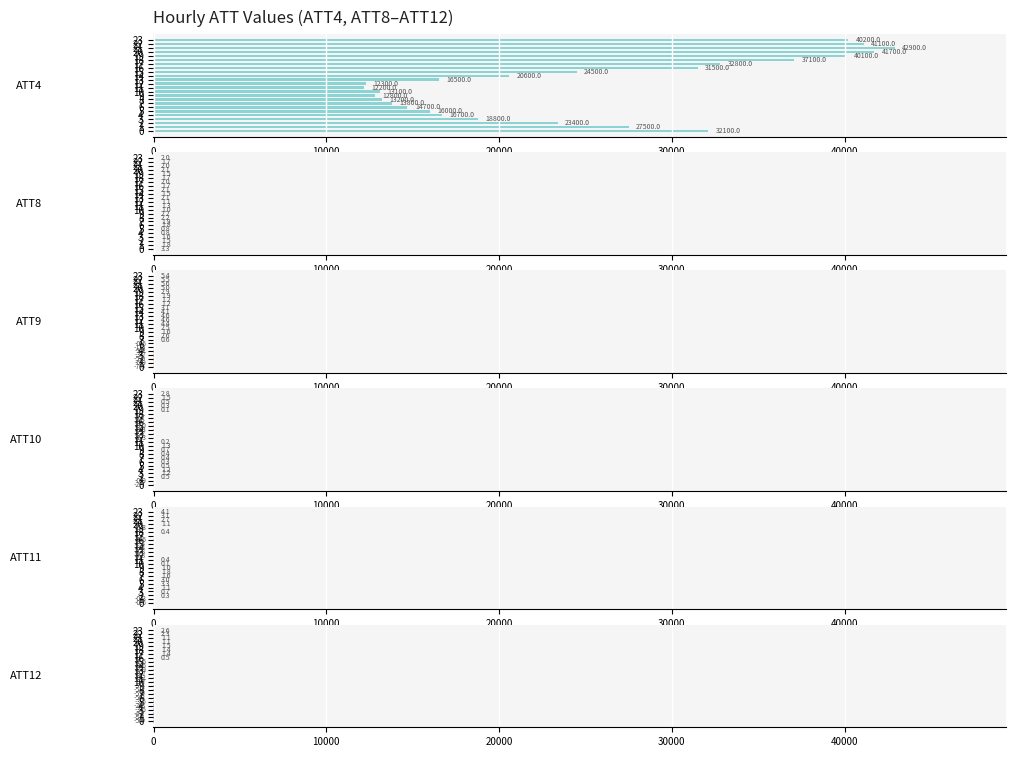

What is the difference between the ATT11 values at 1 and 16?

1.4